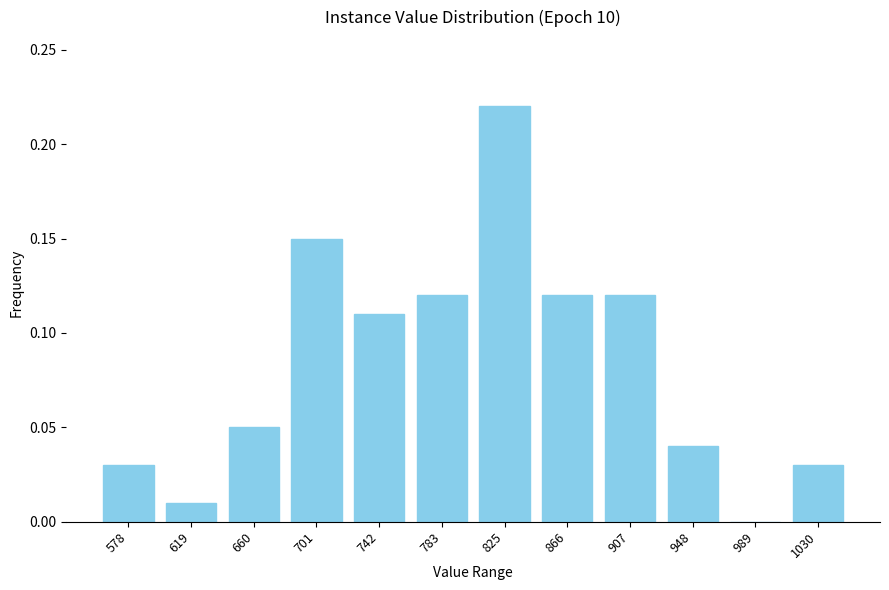

At which category does the chart reach its peak across all series?

825